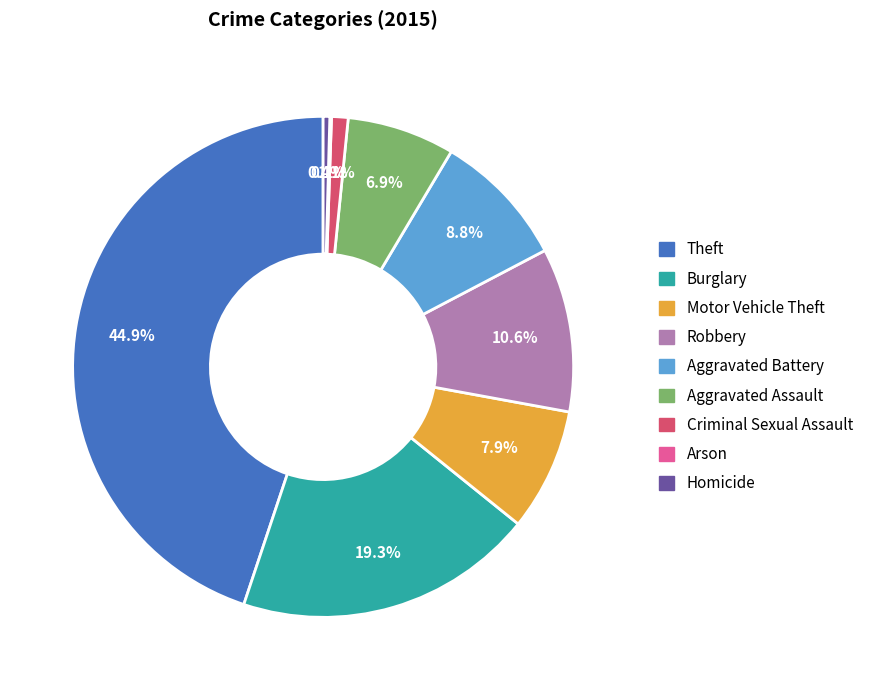

Do Motor Vehicle Theft and Criminal Sexual Assault together represent more than half of the pie?

No